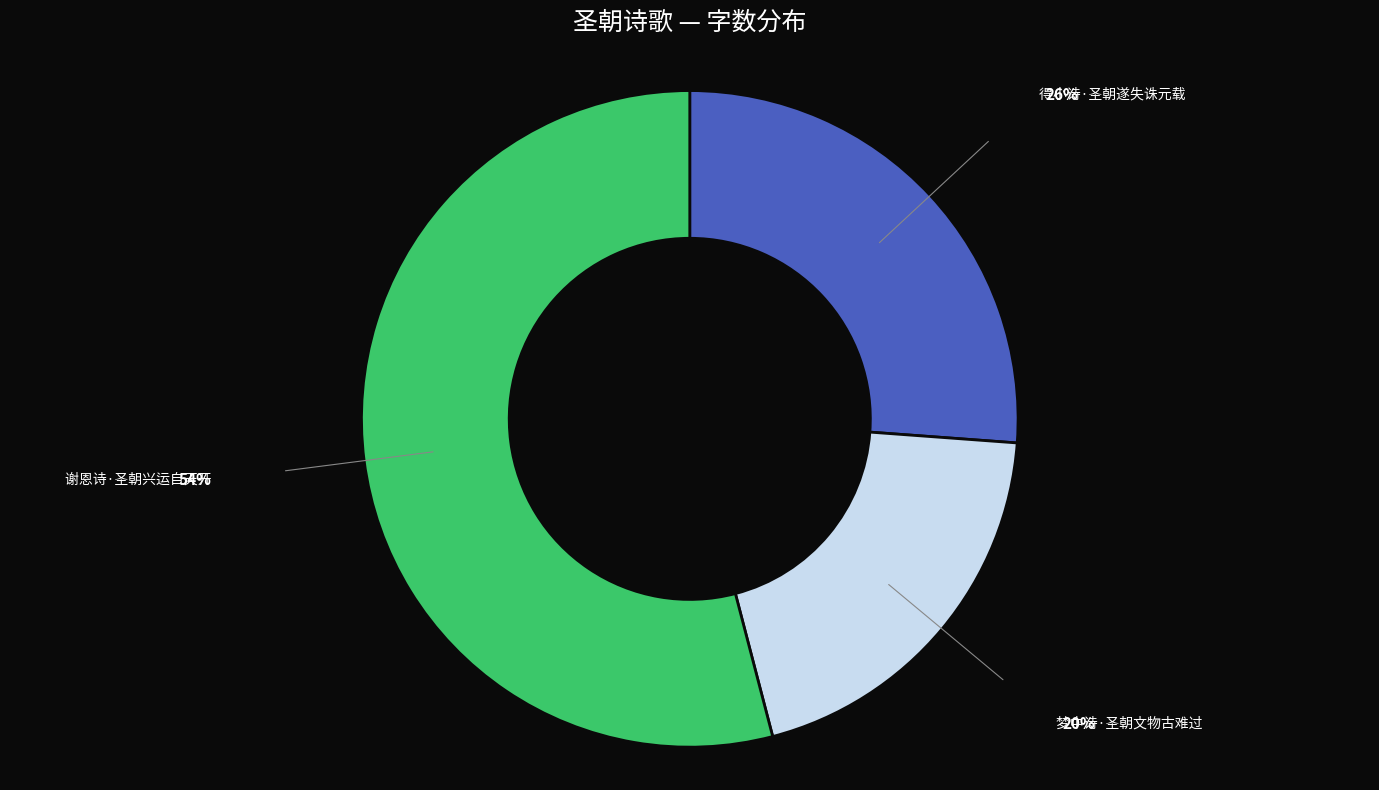

Count the number of slices in the pie.

3